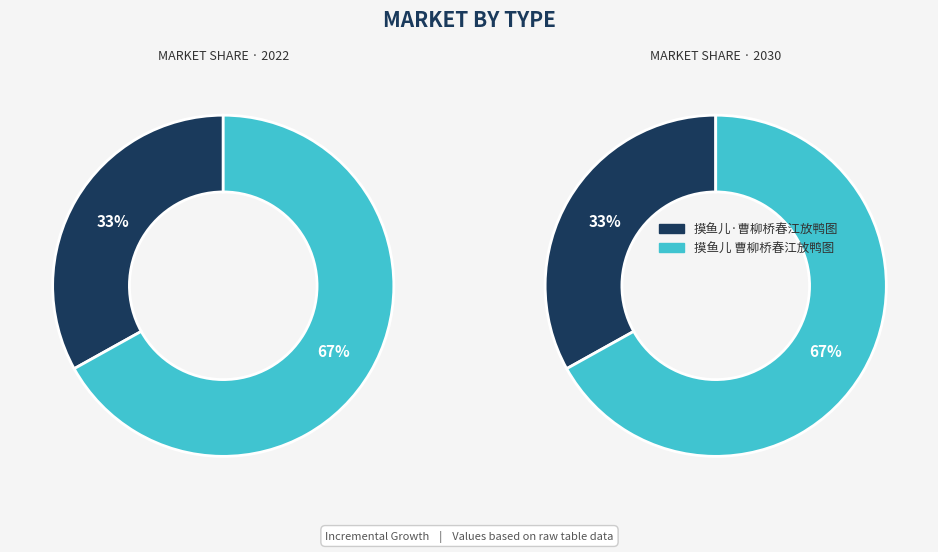

To the nearest percent, what is the combined percentage of 摸鱼儿·曹柳桥春江放鸭图 and 摸鱼儿 曹柳桥春江放鸭图?

100%